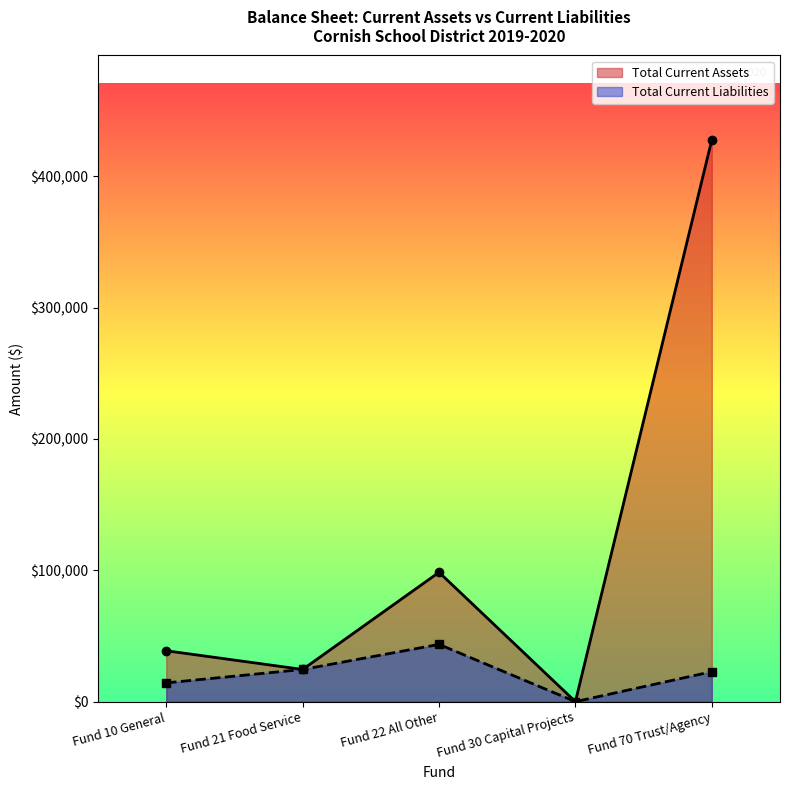

In Total Current Liabilities, how many points are higher than both neighbors (excluding endpoints)?

1